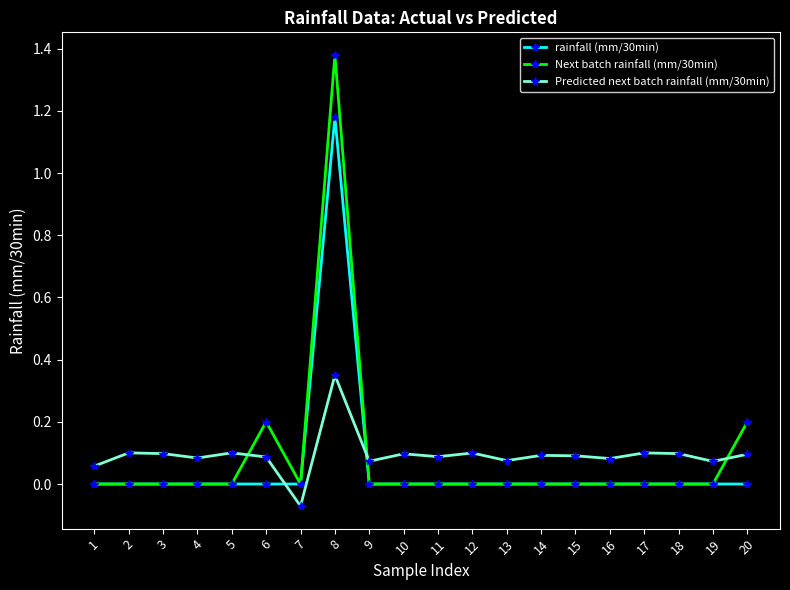

Between which two adjacent categories do rainfall (mm/30min) and Predicted next batch rainfall (mm/30min) first intersect?

6 and 7